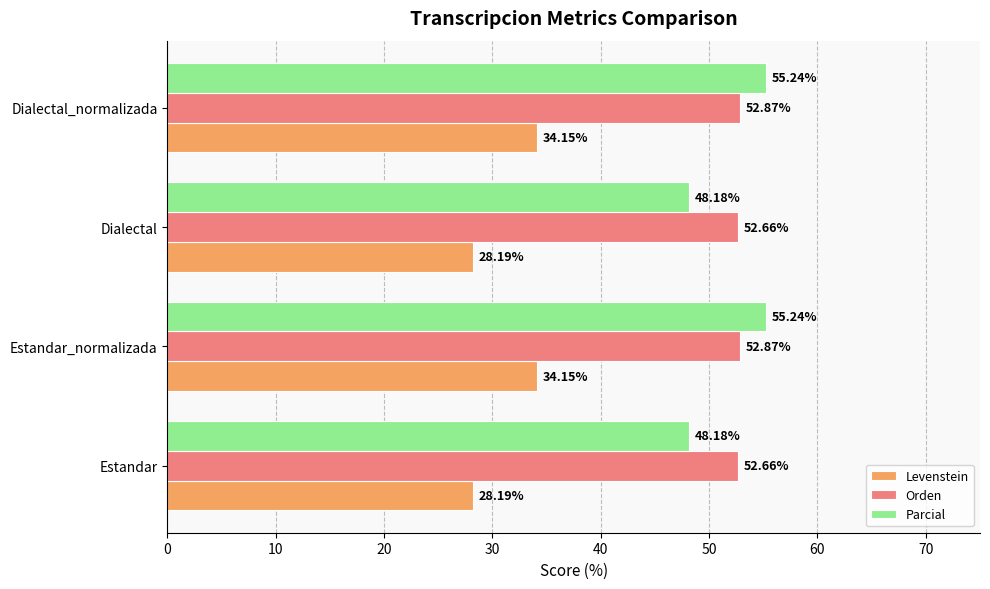

Which series has the widest spread of values?

Parcial